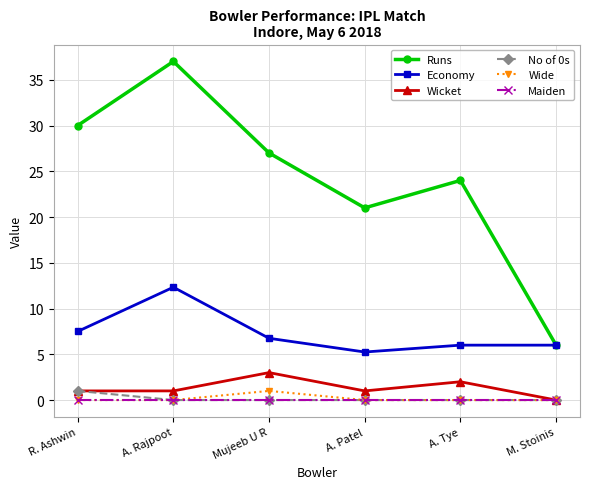

Which series has the largest range (max minus min)?

Runs